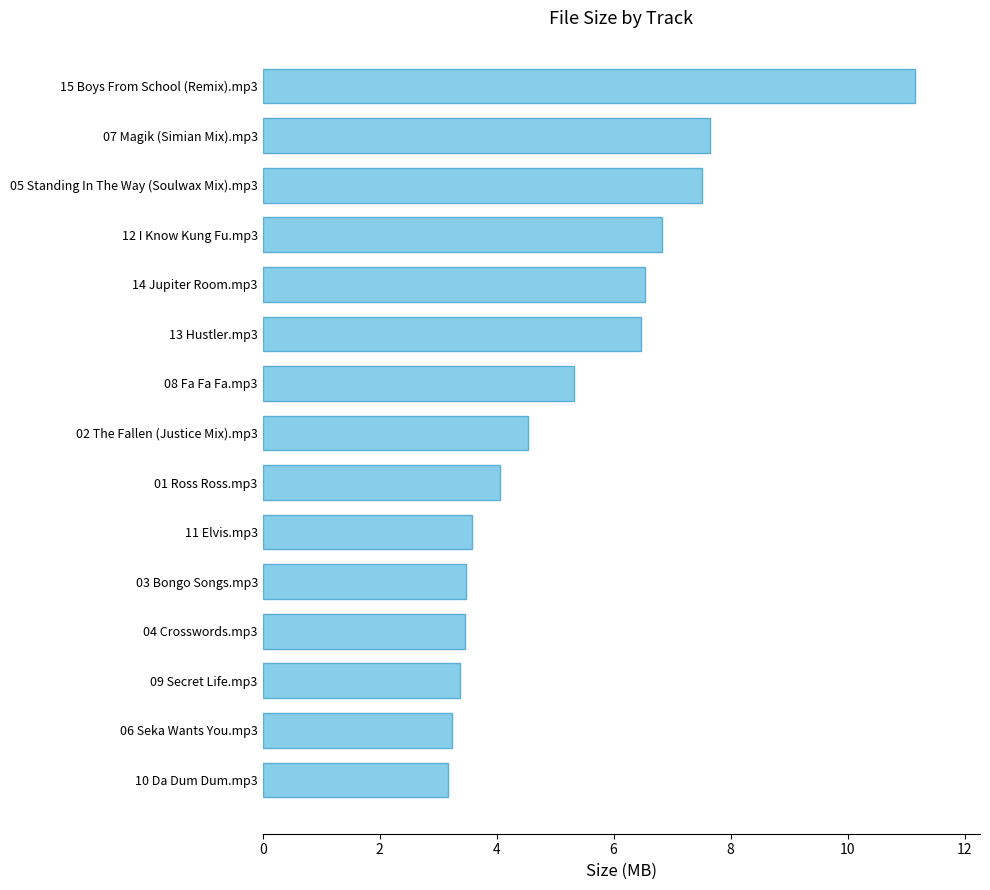

What is the difference between the maximum and minimum values?

8.0